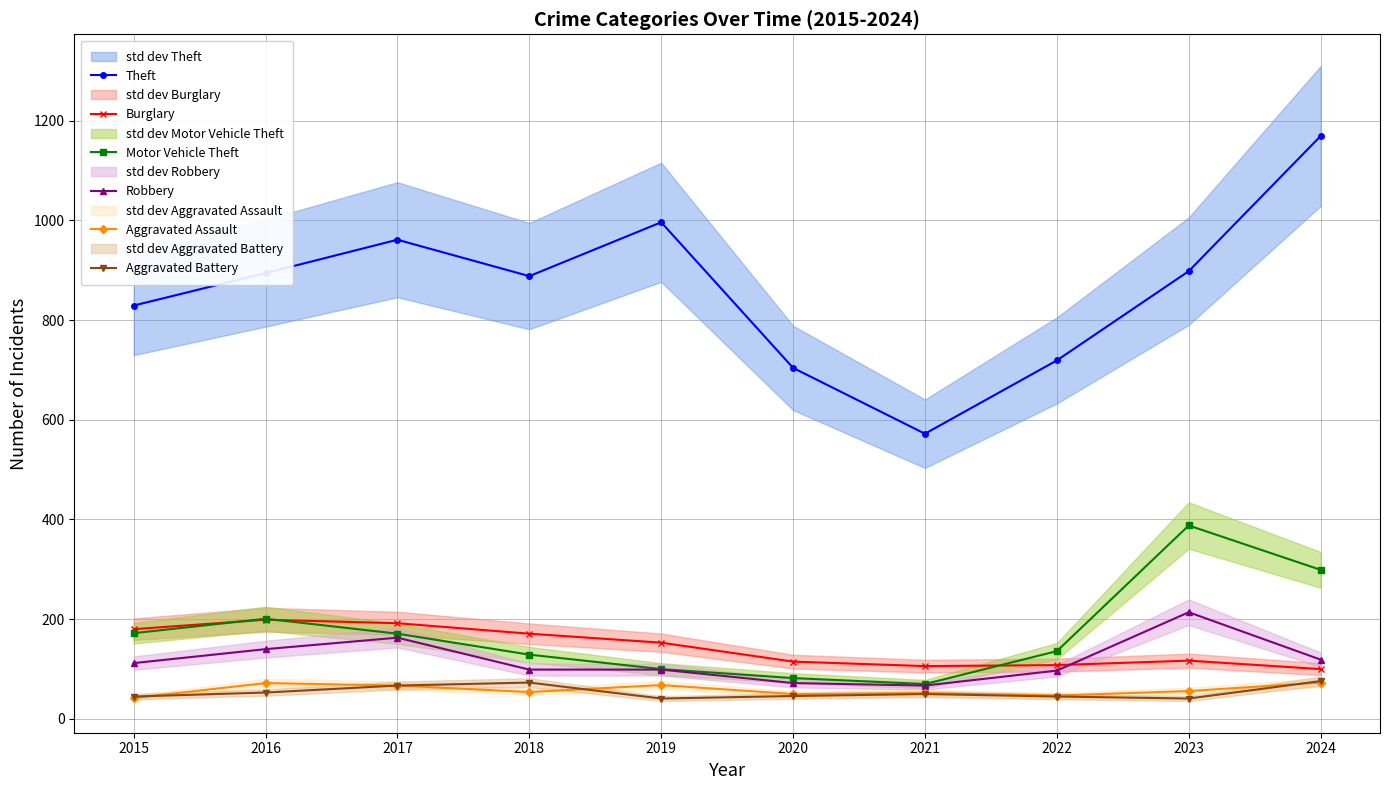

How many interior local peaks does the Robbery series have?

2